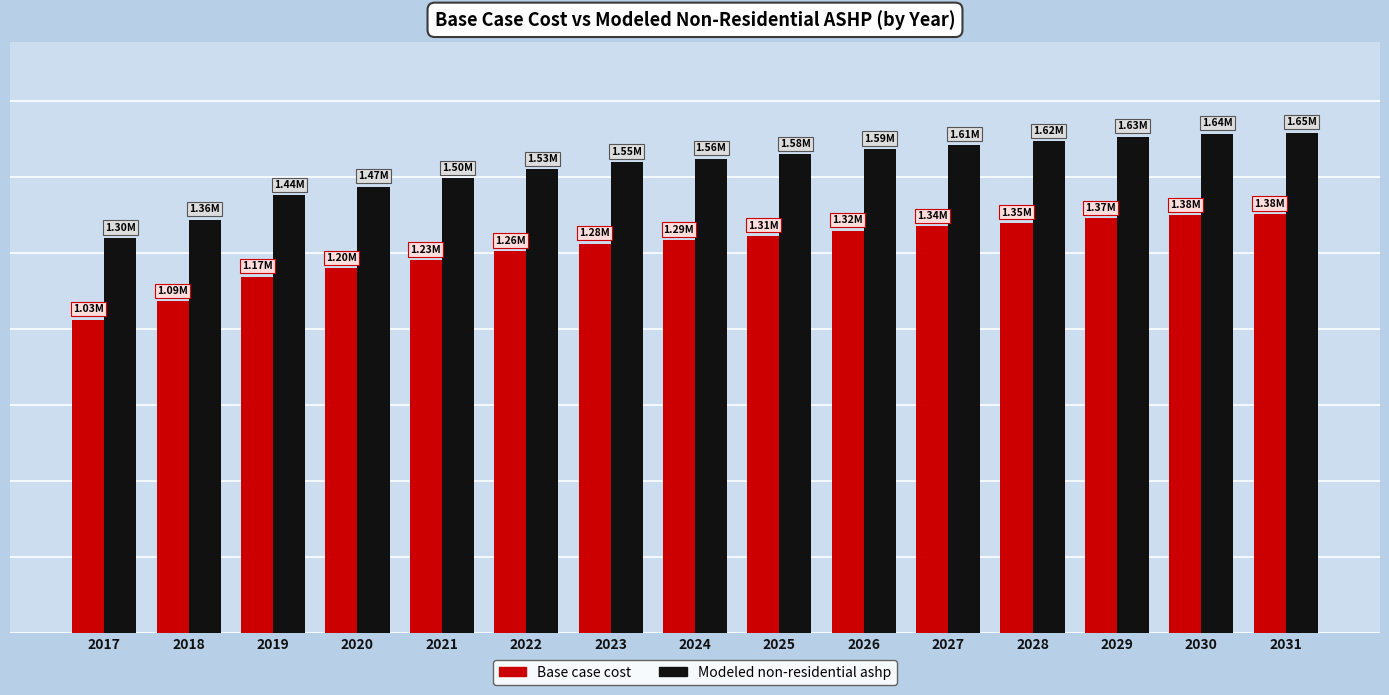

Is it true that Base case cost equals 1200866.5 at 2020?

True